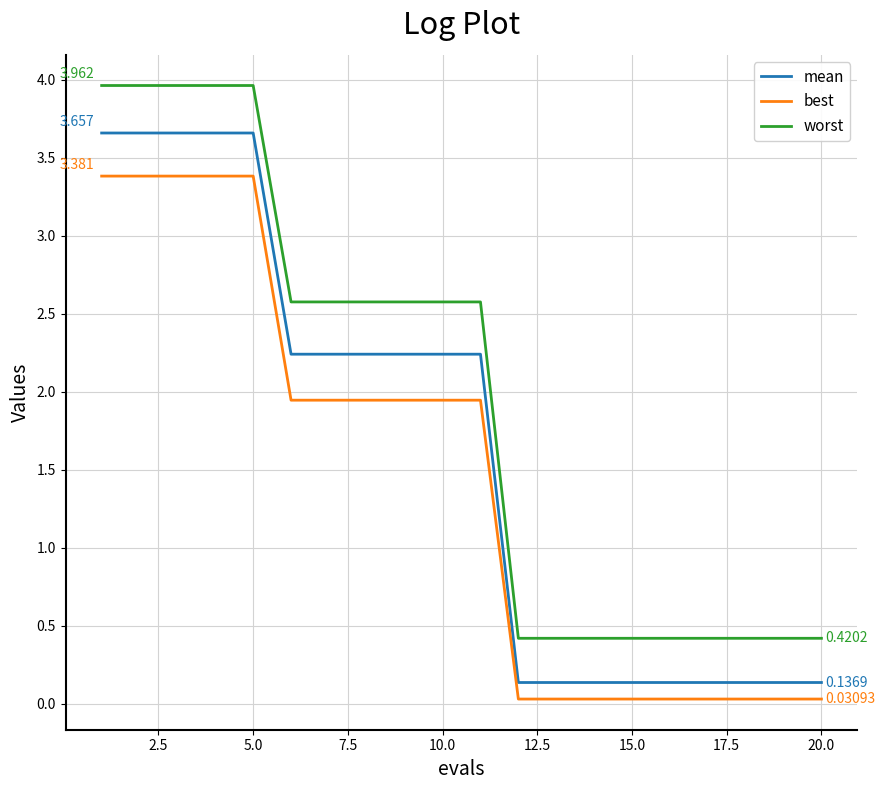

What is the lowest value of the worst series?

0.4